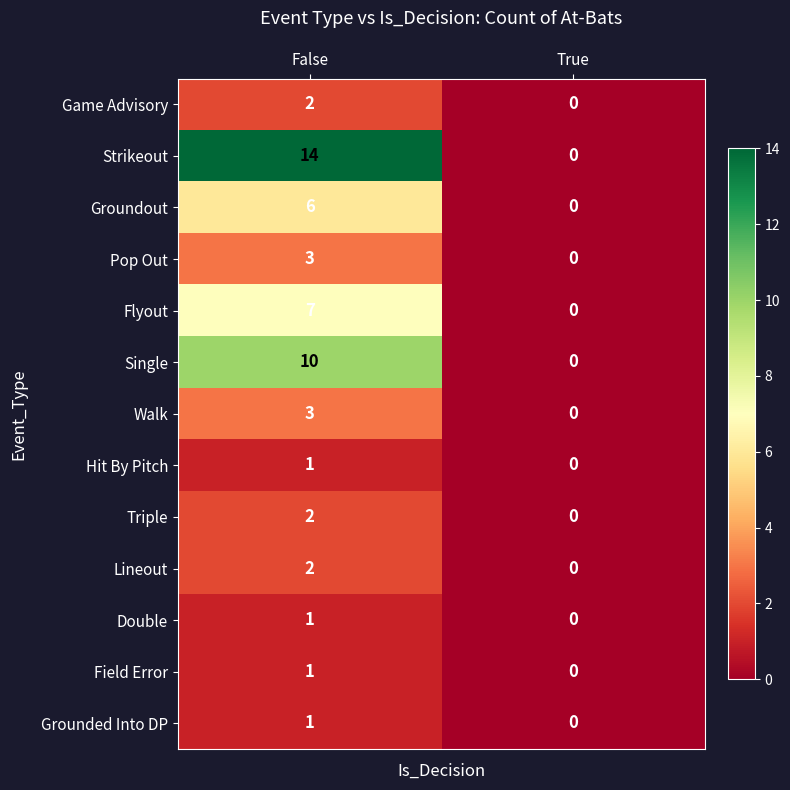

How many data points does each series have?

2